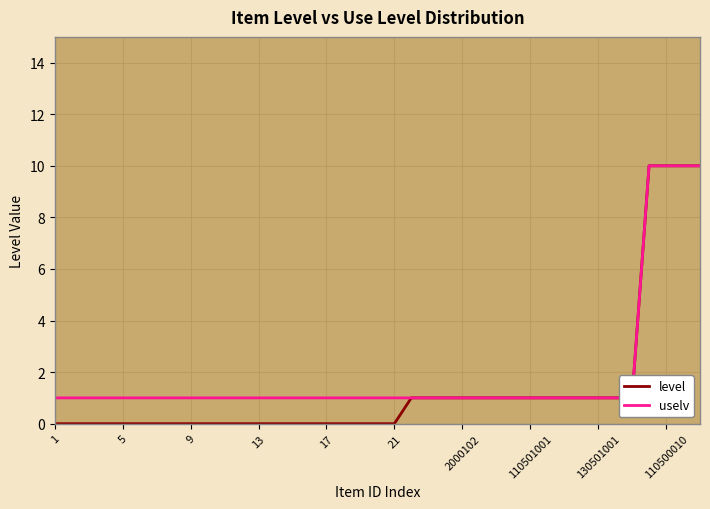

What is the value of the level point at the 31st from the left?

1